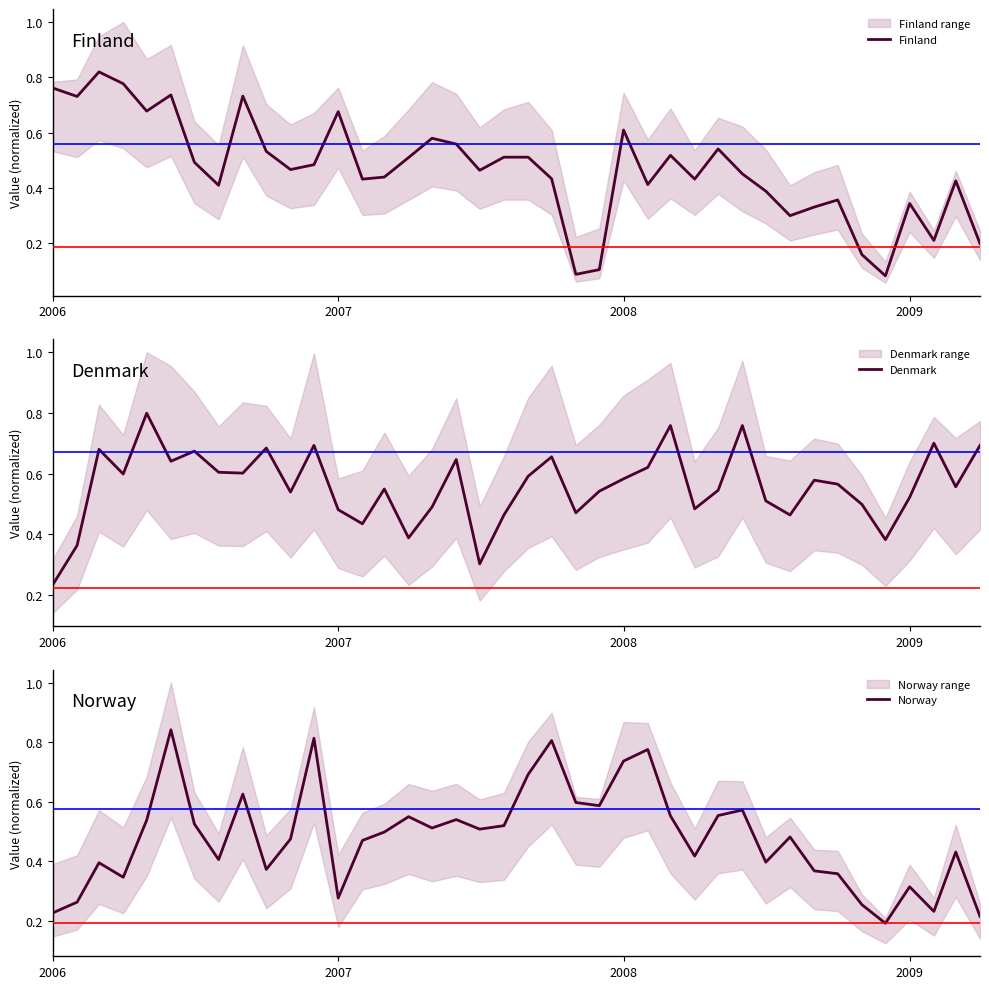

The value of Finland at 2006 is 0.5. True or false?

False